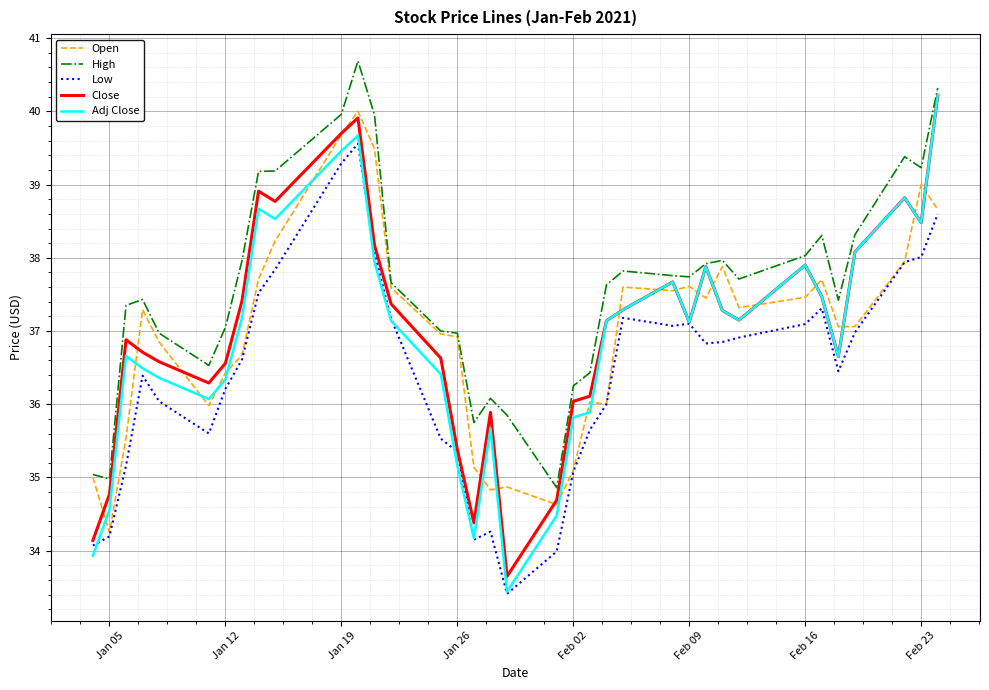

Which series has the largest total across all categories?

High